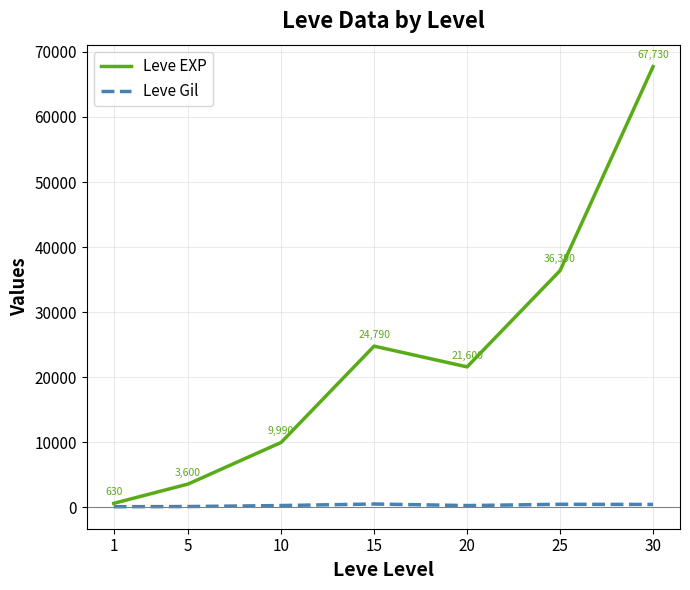

Reading right to left, list all the values displayed in this chart.

Leve EXP: 30=67730	25=36390	20=21600	15=24790	10=9990	5=3600	1=630
Leve Gil: 30=463	25=485	20=290	15=529	10=293	5=139	1=113